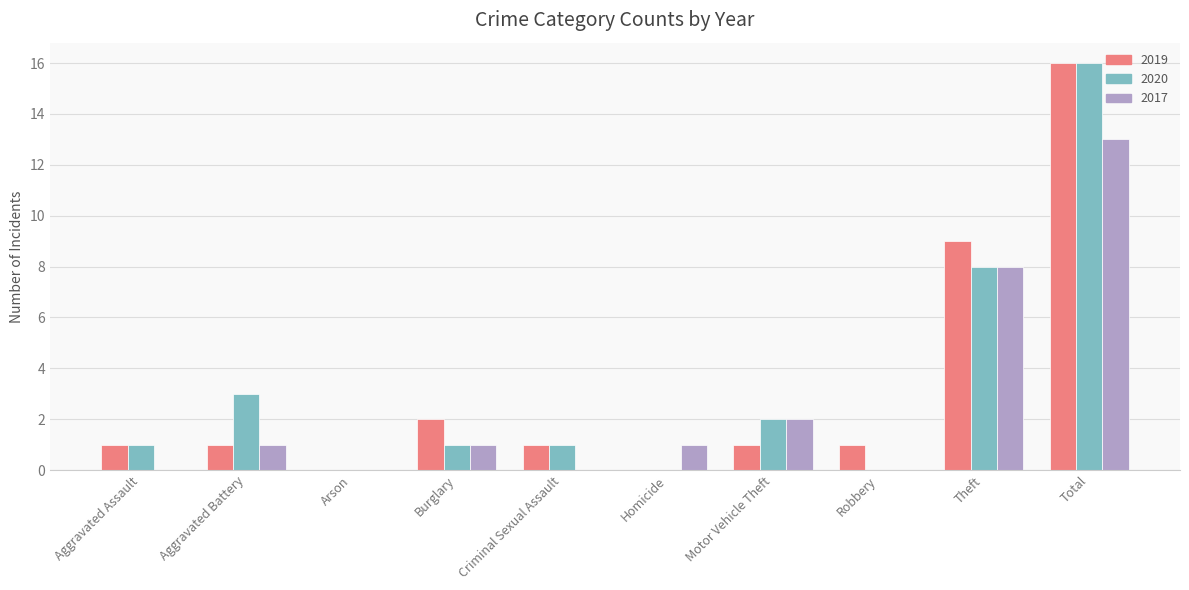

What is the sum of all 2017 values?

26